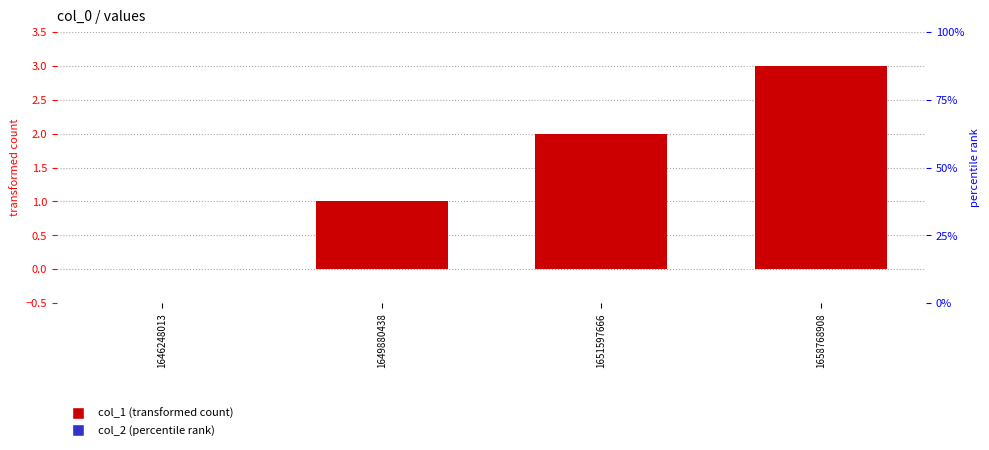

What is the total value across all series at 1658768908?

3